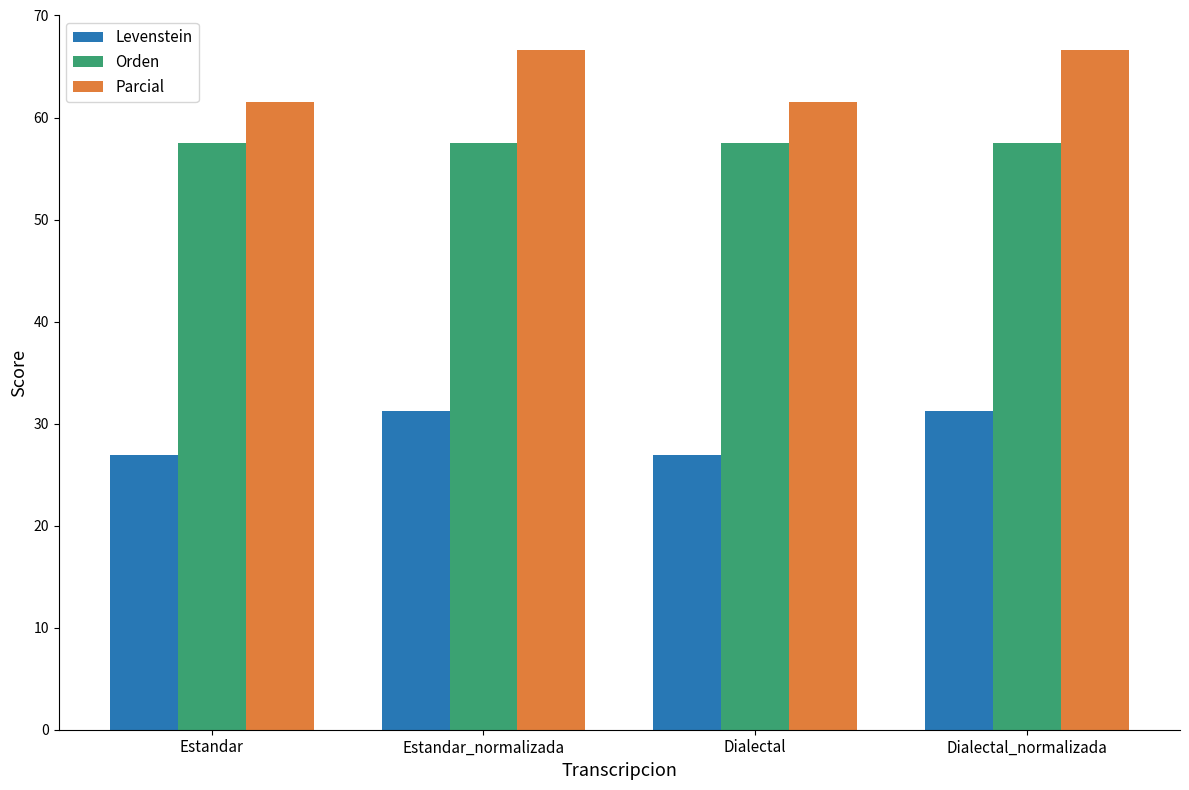

Which series has the largest total across all categories?

Parcial